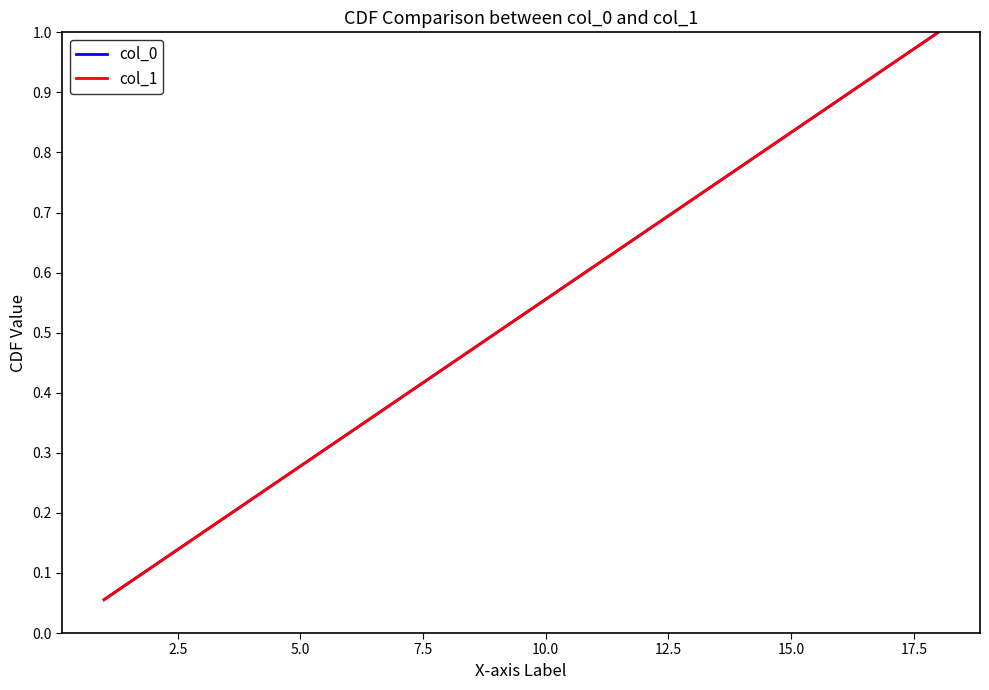

True or false: col_1 and col_0 intersect in this chart.

False